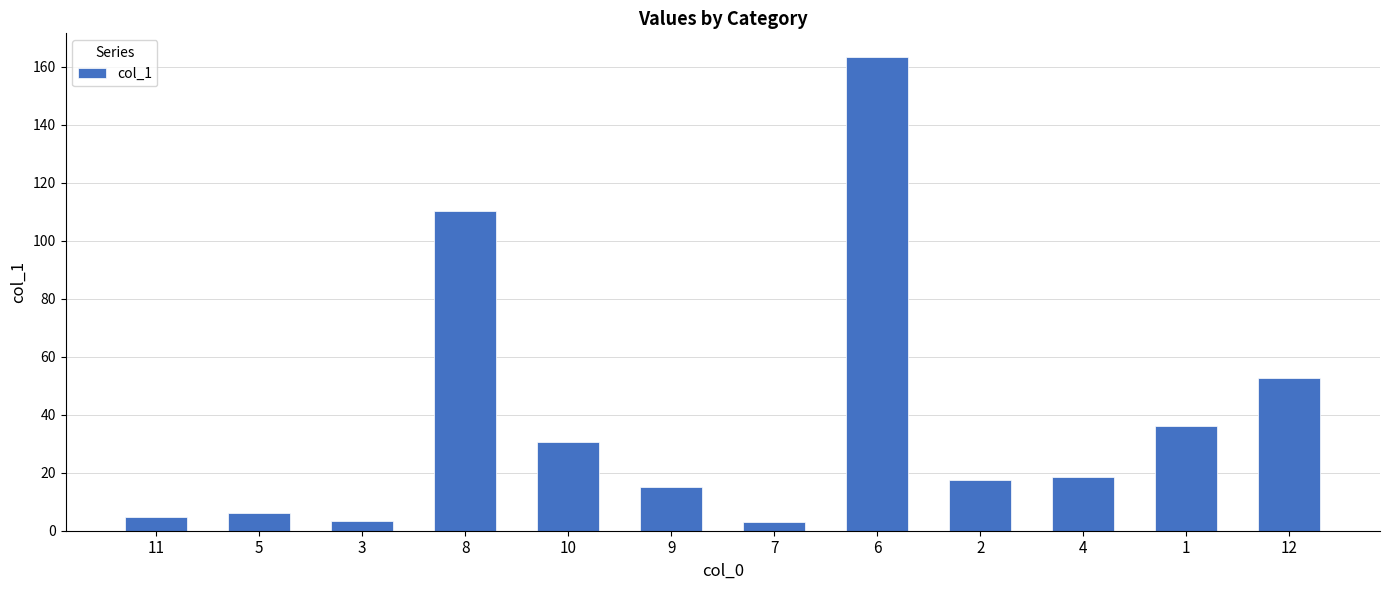

What is the label of the 1st bar from the left?

11